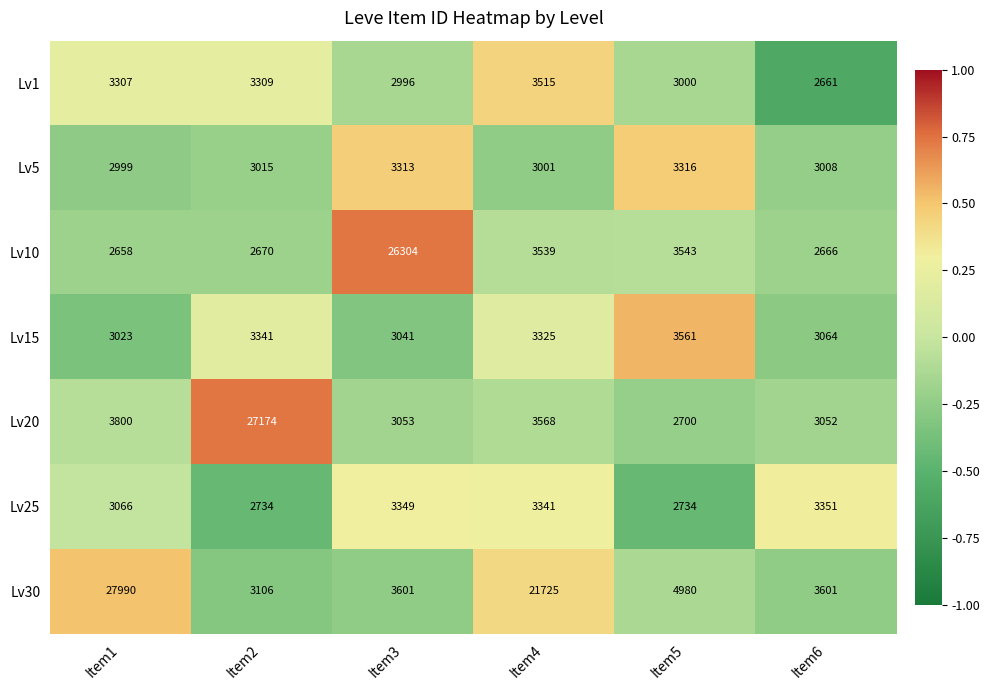

How many series are shown in this chart?

7